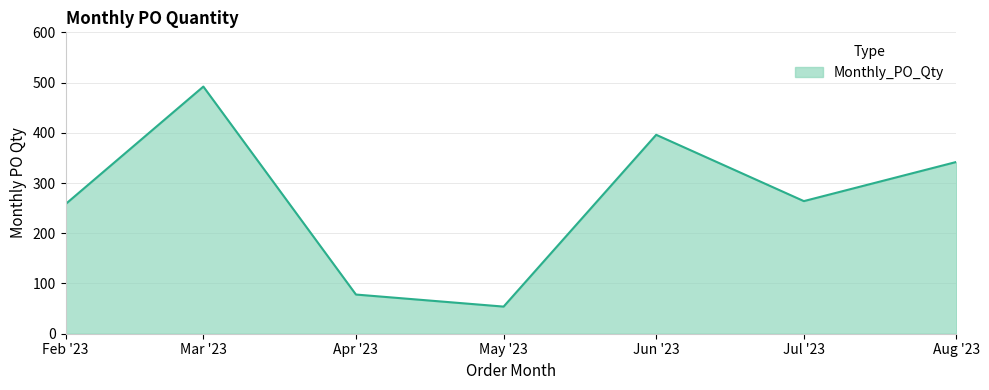

How many interior local valleys (lower than both neighbors) does the data have?

2